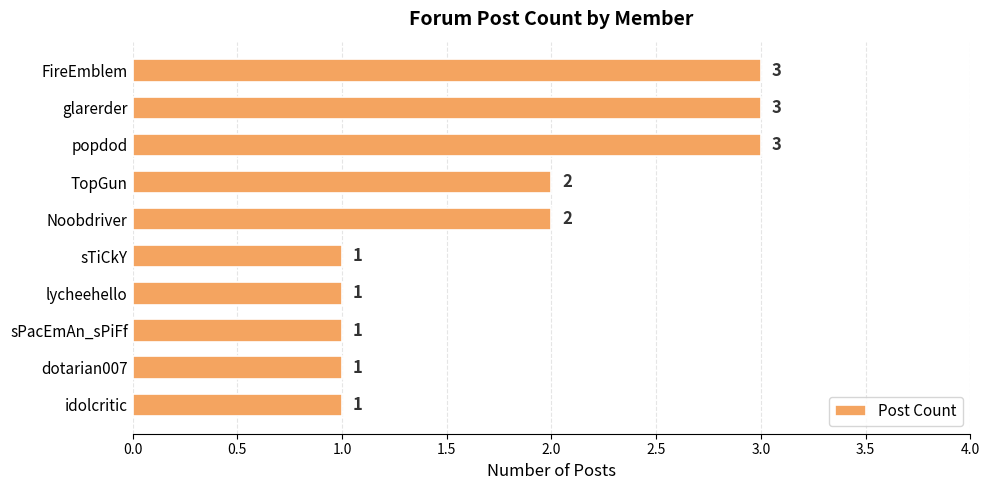

Is it true that the value at sTiCkY is 1?

True